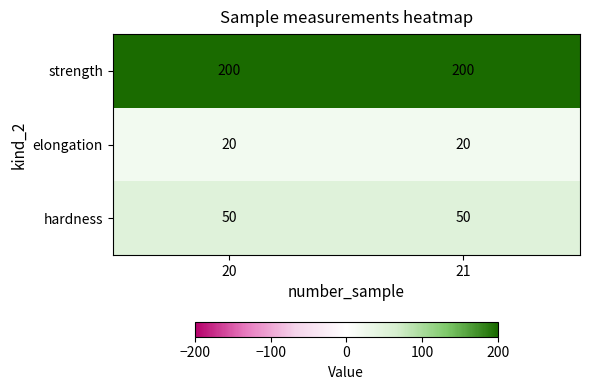

What is the difference between the highest and lowest values at 20?

180